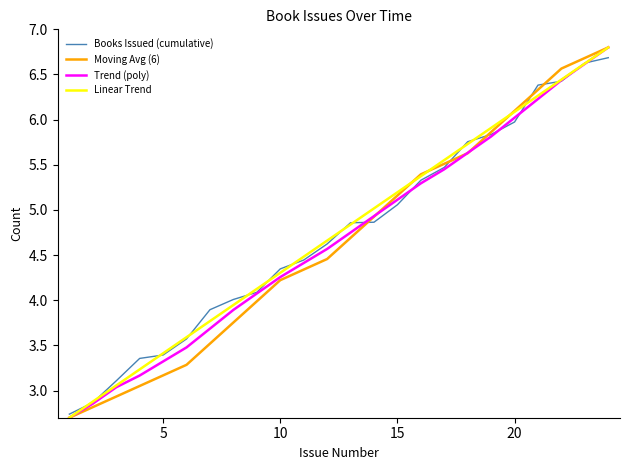

How many categories are shown in the chart?

24